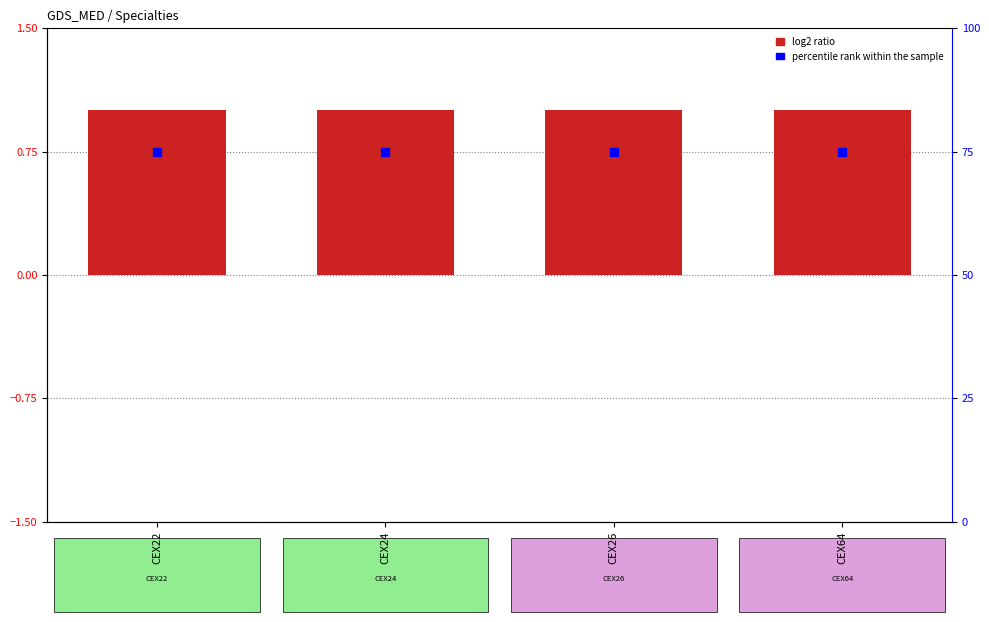

Which series contains the highest Y value?

percentile rank within the sample